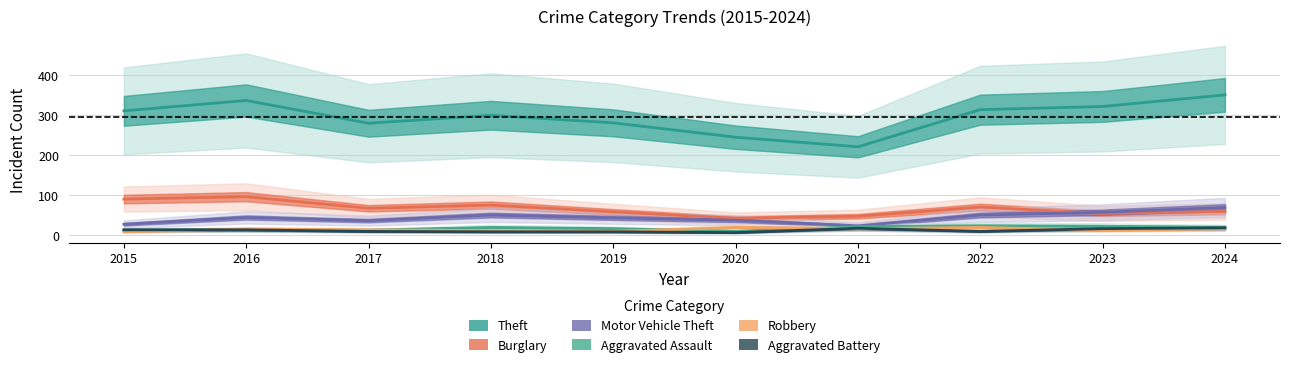

The value of Theft at 2024 is 572. True or false?

False